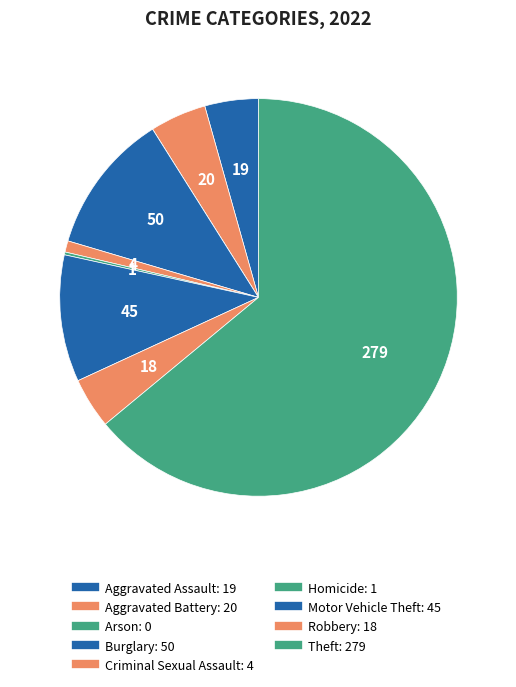

What percentage is the Aggravated Battery slice, to the nearest percent?

5%